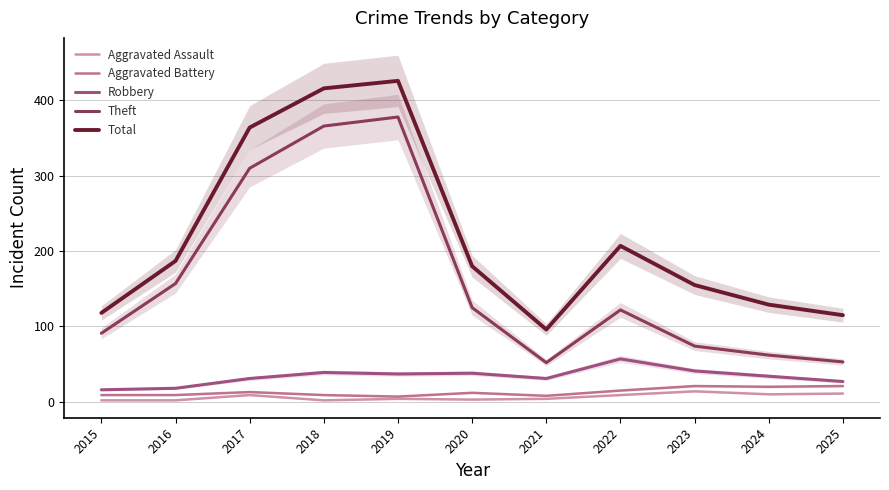

Between 2022 and 2021, which is larger?

2022